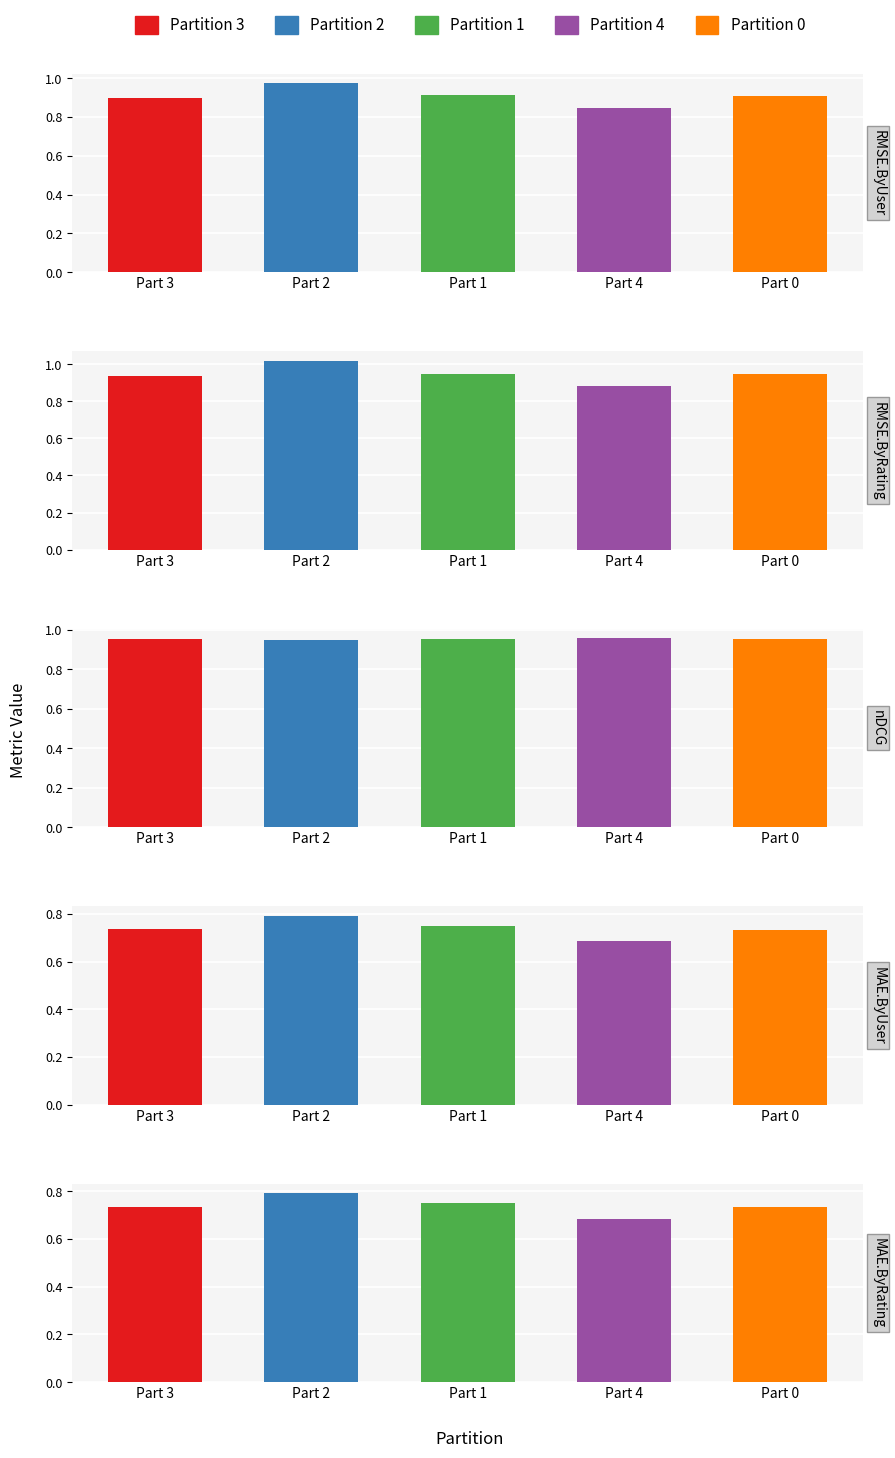

Which series has the largest total across all categories?

nDCG